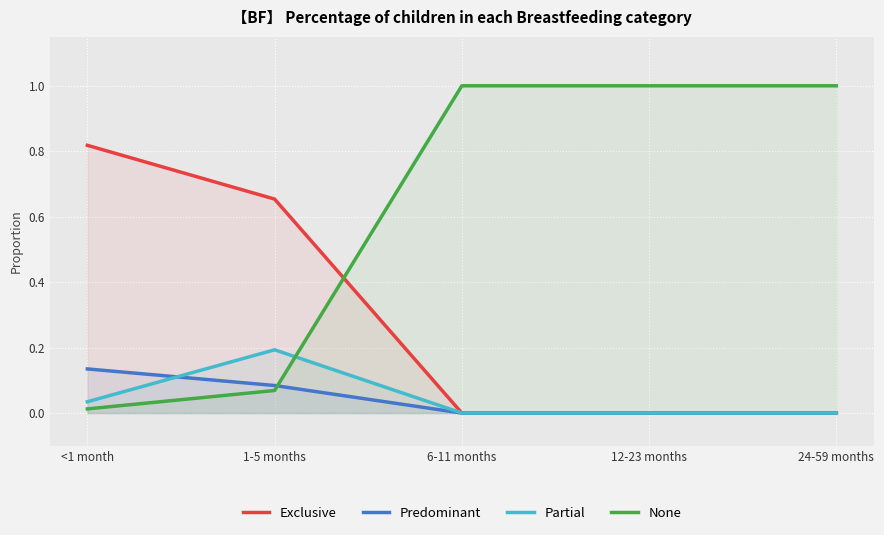

Which category has the lowest value in the Partial series?

6-11 months